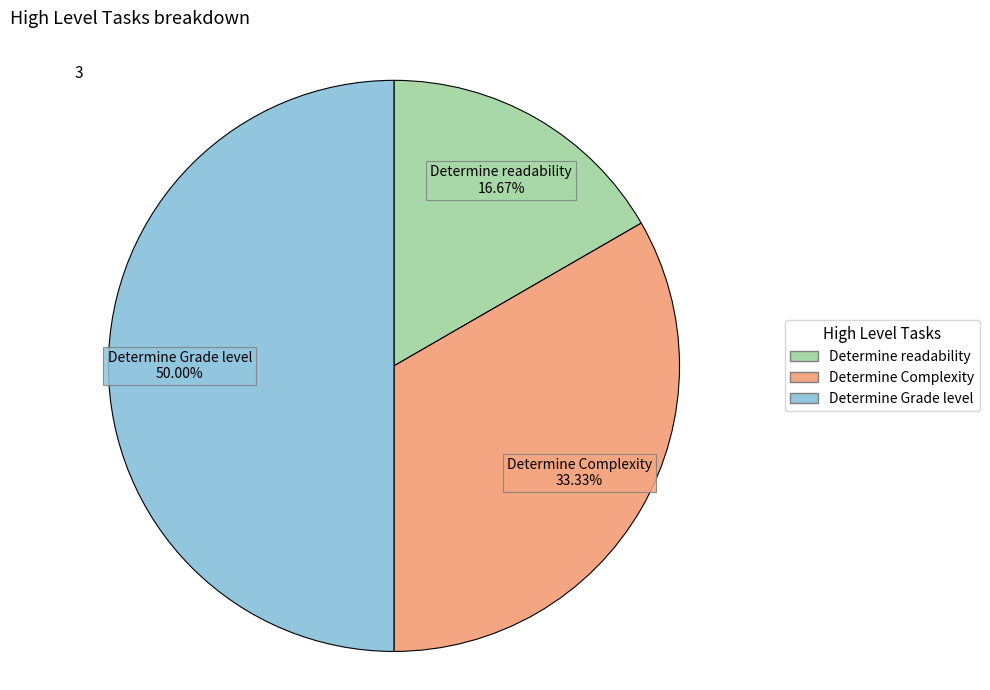

The Determine Grade level slice represents 50% of the pie. True or false?

True